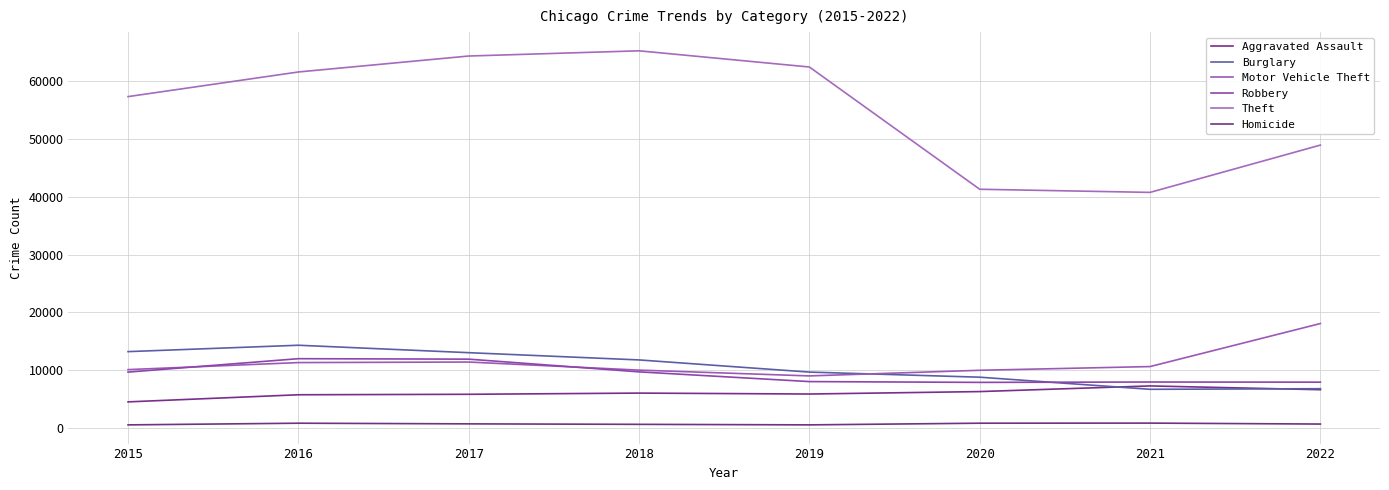

The value of Homicide at 2015 is 496. True or false?

True